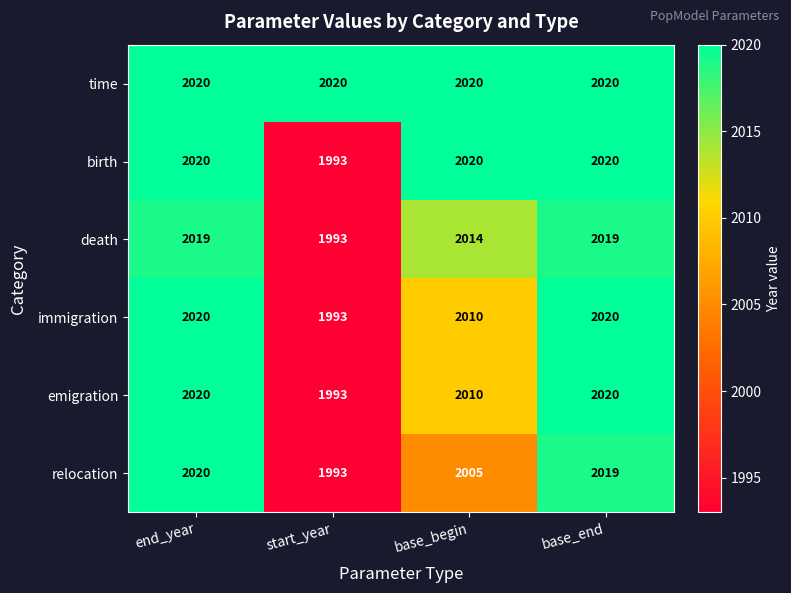

Reading left to right, transcribe all the data shown in this chart.

time: end_year=2020	start_year=2020	base_begin=2020	base_end=2020
birth: end_year=2020	start_year=1993	base_begin=2020	base_end=2020
death: end_year=2019	start_year=1993	base_begin=2014	base_end=2019
immigration: end_year=2020	start_year=1993	base_begin=2010	base_end=2020
emigration: end_year=2020	start_year=1993	base_begin=2010	base_end=2020
relocation: end_year=2020	start_year=1993	base_begin=2005	base_end=2019